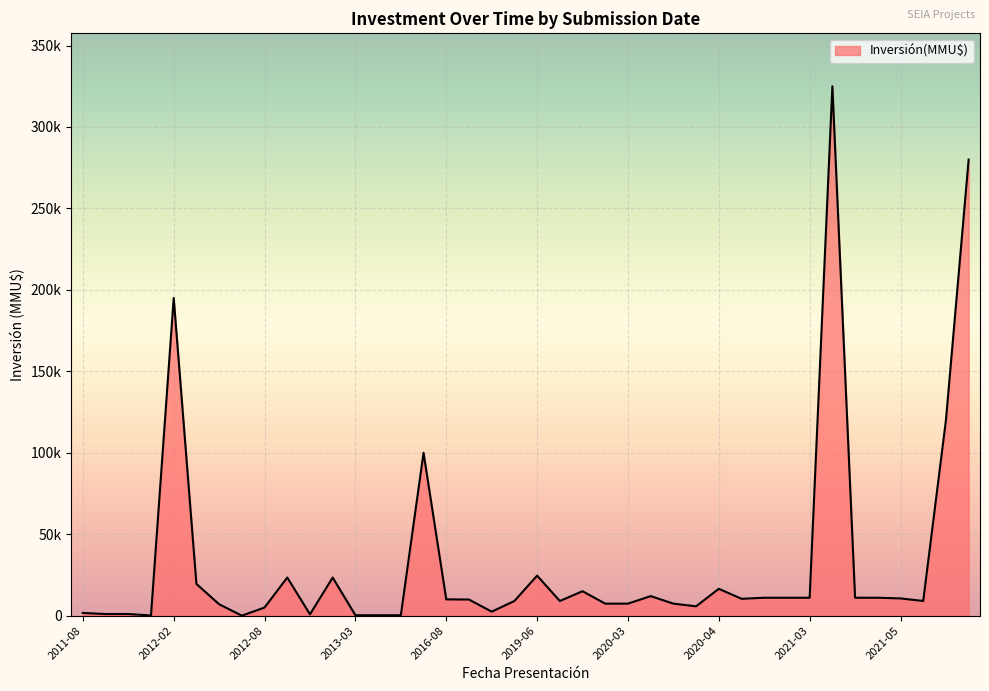

Does the chart have visible grid lines?

Yes